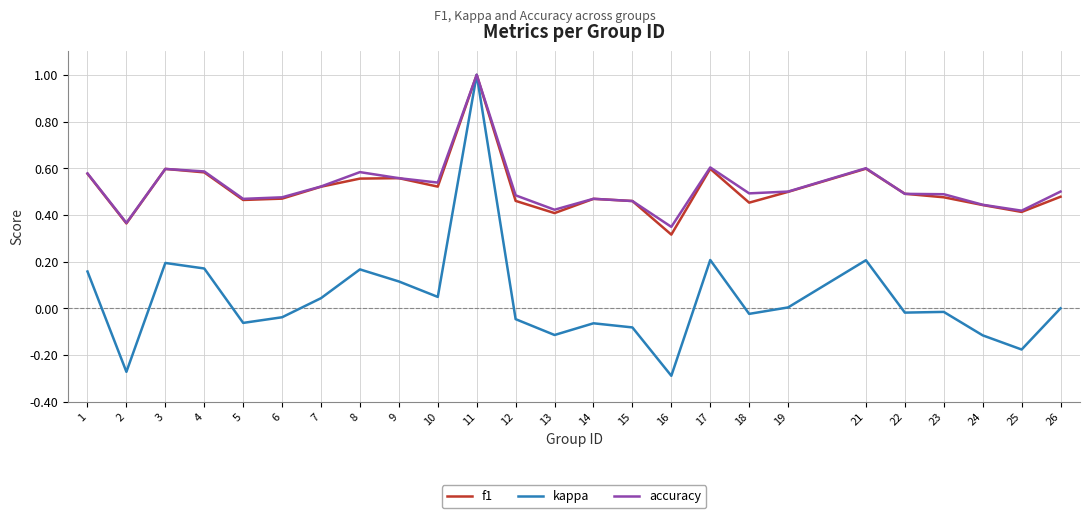

The accuracy series shows 0.5 at 14. True or false?

True